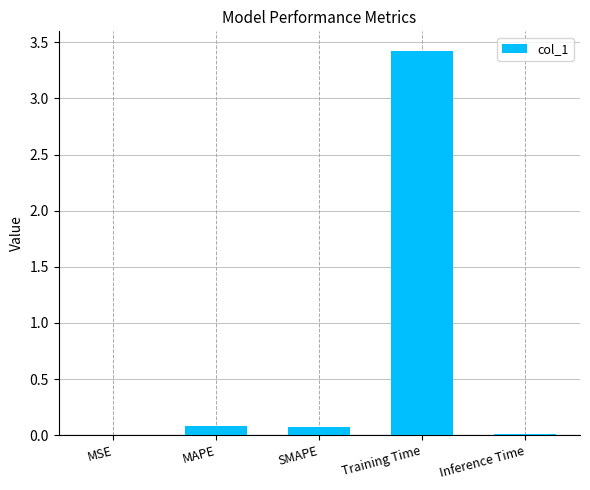

What is the change in value from MSE to SMAPE?

+0.1